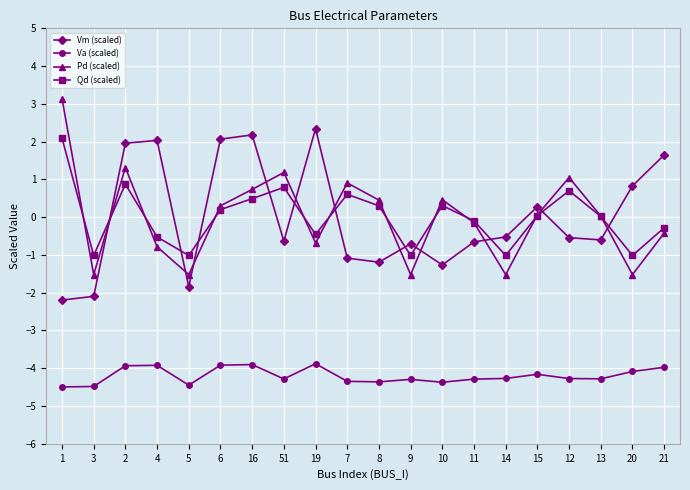

Is it true that Vm (scaled) equals -2.1 at 8?

False